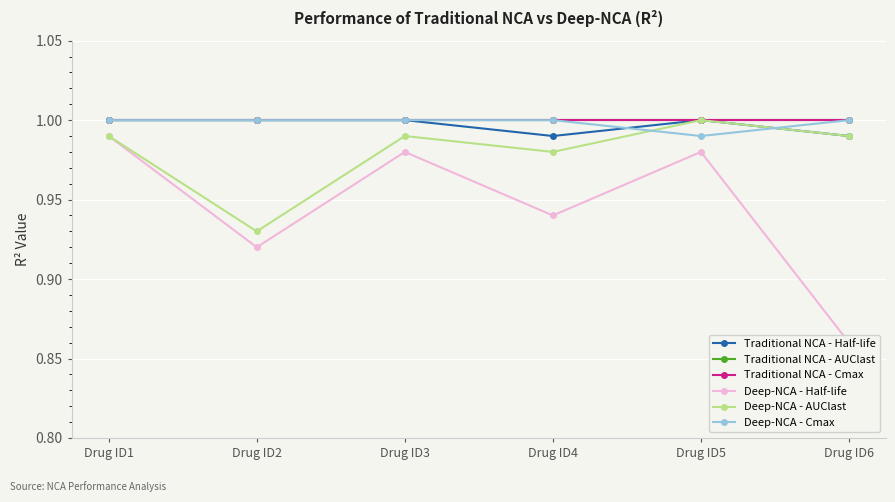

The value of Traditional NCA - Half-life at Drug ID5 is 0.2. True or false?

False